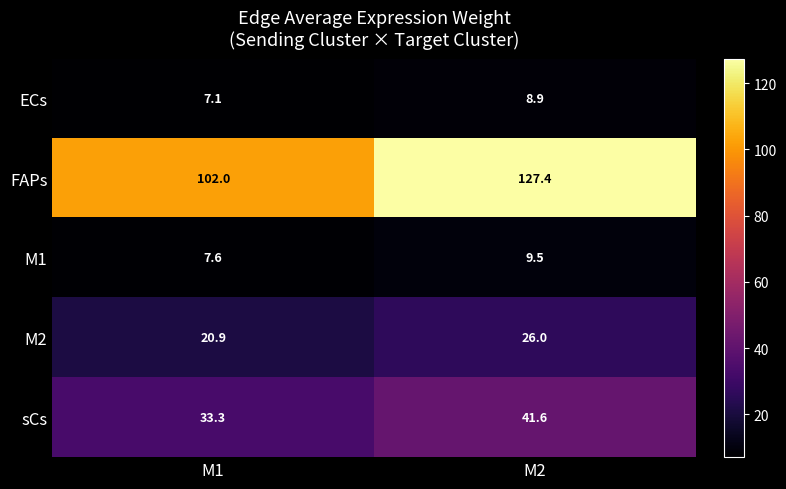

Which series has the largest range (max minus min)?

FAPs